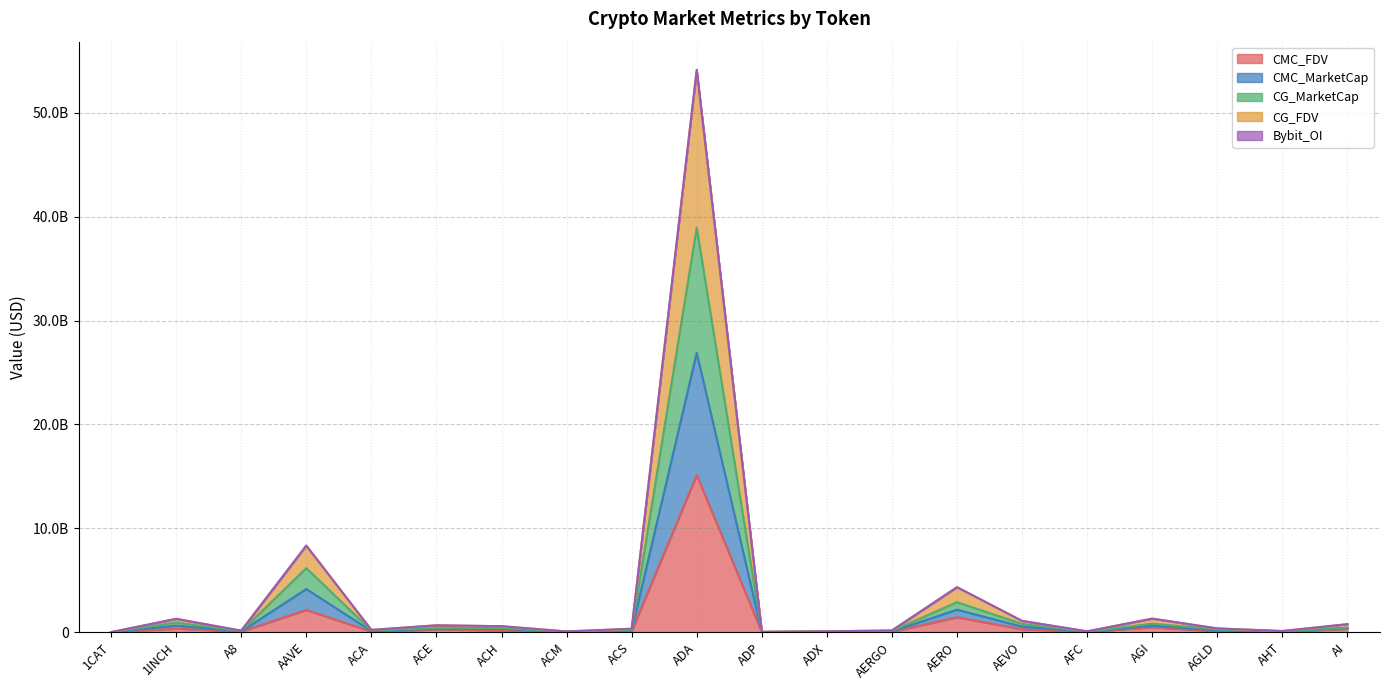

Count the number of categories in the chart.

20